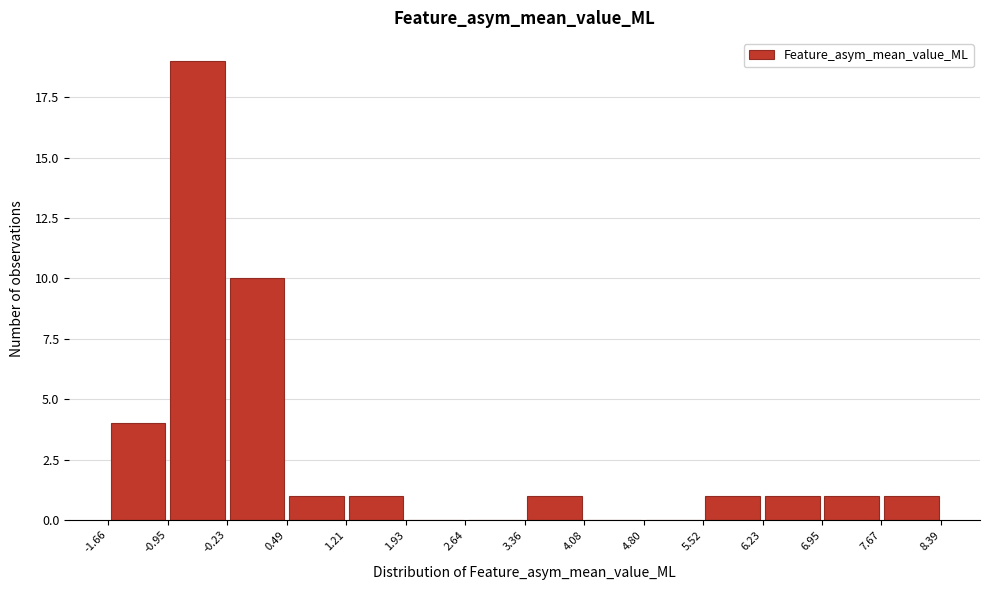

How tall is the bar that spans -0.23 to 0.49 on the x-axis? The values are not printed on the chart, so give them approximately, as read against the axis.

10